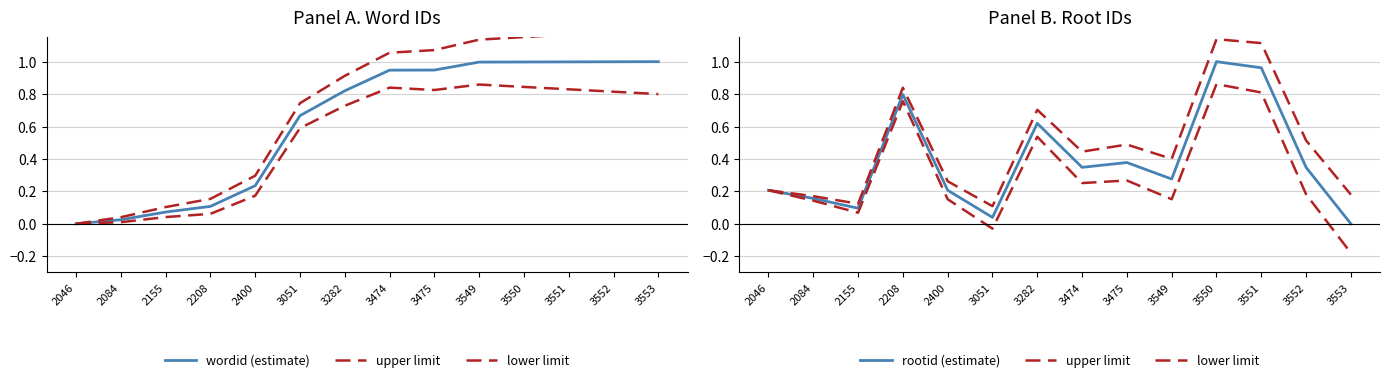

At how many categories does at least one series exceed 0?

14